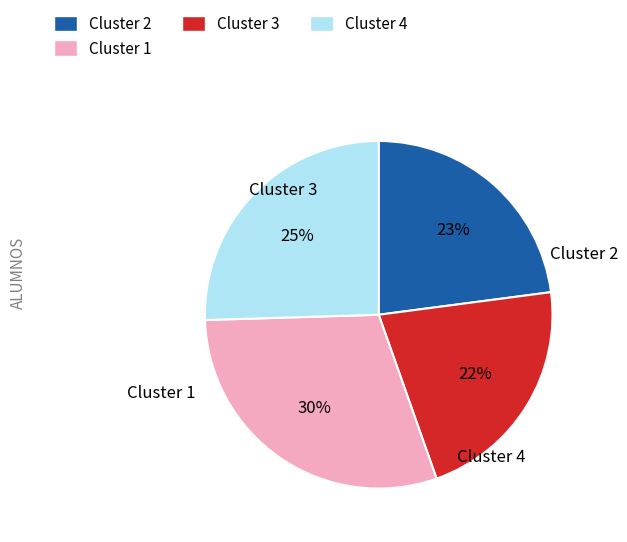

To the nearest percent, what is the difference between the largest and smallest slice percentages?

8%